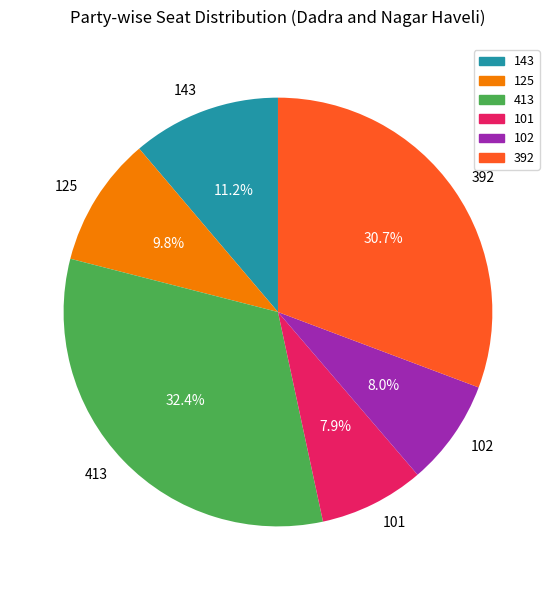

How many segments does this pie chart have?

6